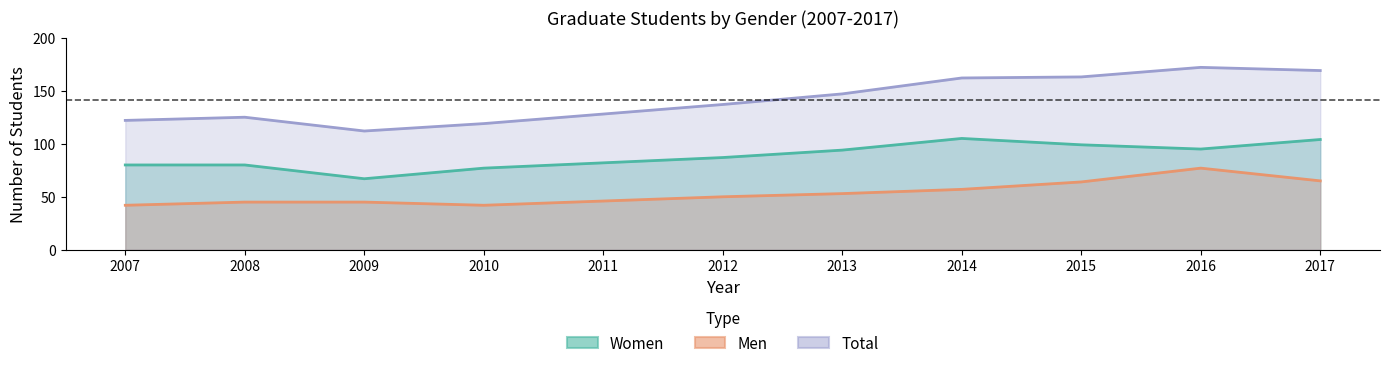

True or false: Women and Men intersect in this chart.

False